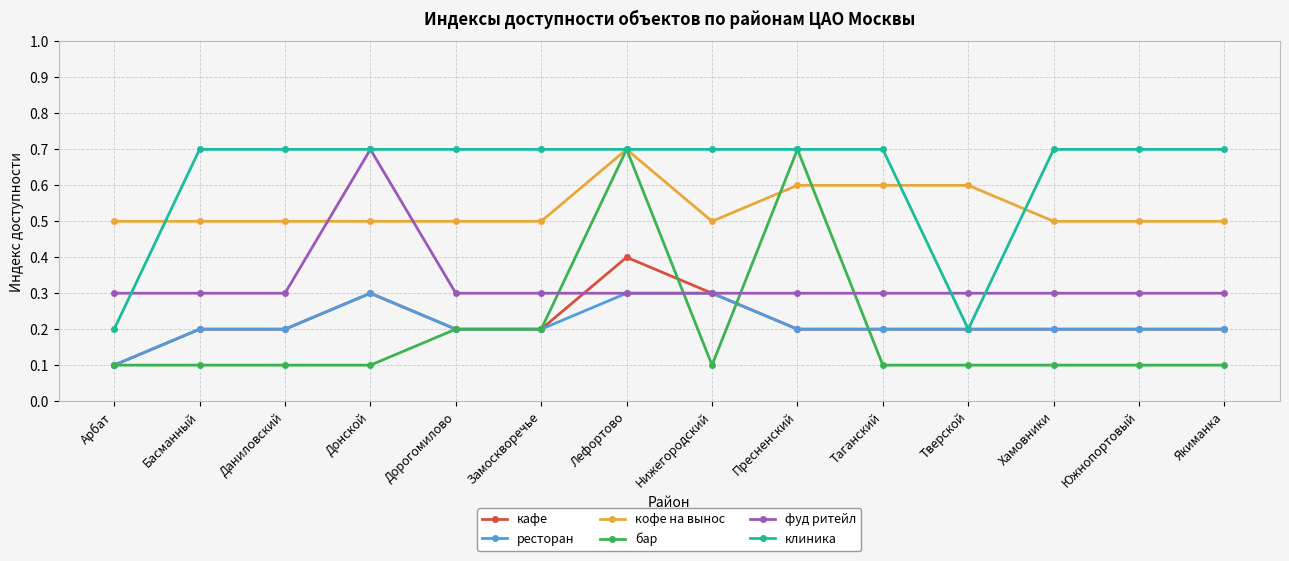

The фуд ритейл series shows 0.4 at Таганский. True or false?

False